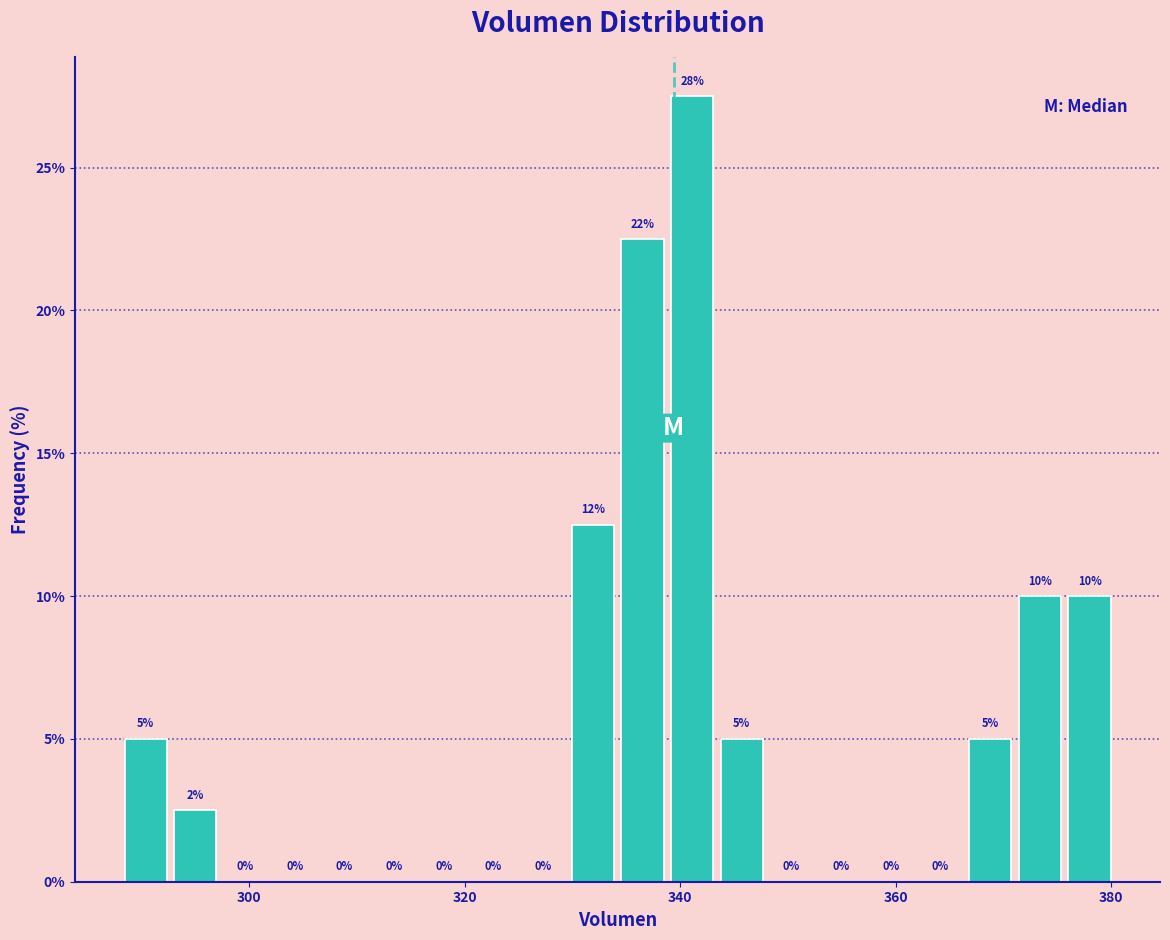

Read against the x-axis, roughly where is the centre of the tallest bar?

342